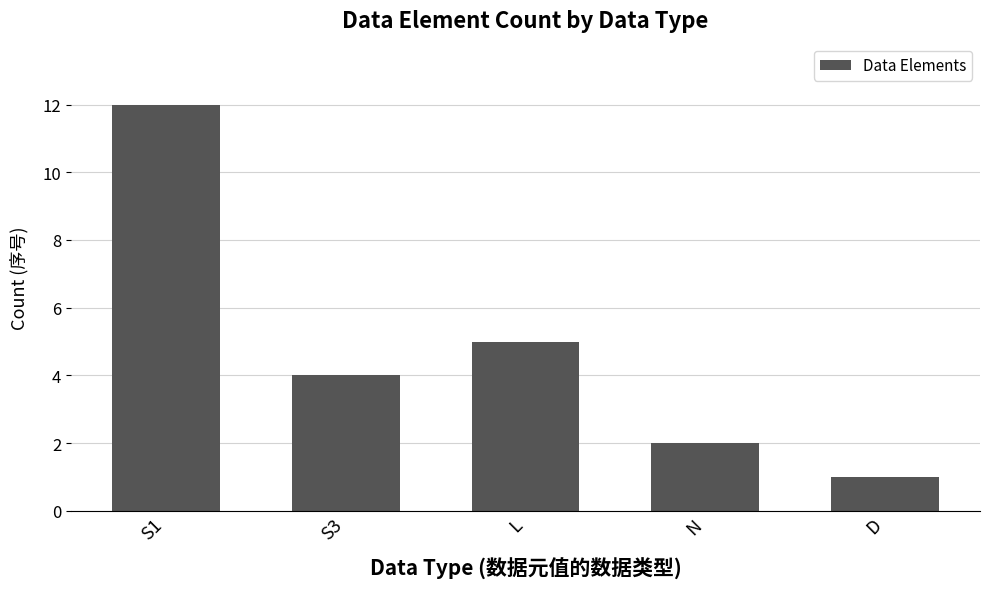

Rank the categories by value from highest to lowest.

S1, L, S3, N, D